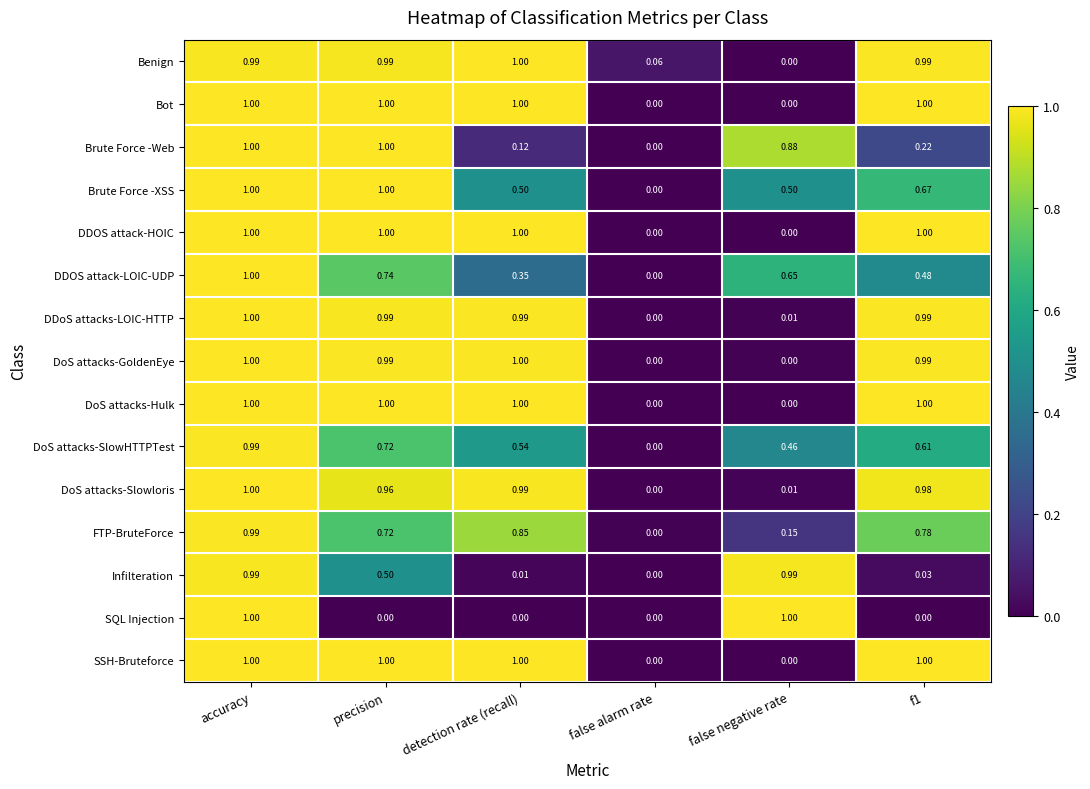

Where is DoS attacks-Slowloris nearest to the value 0?

false alarm rate